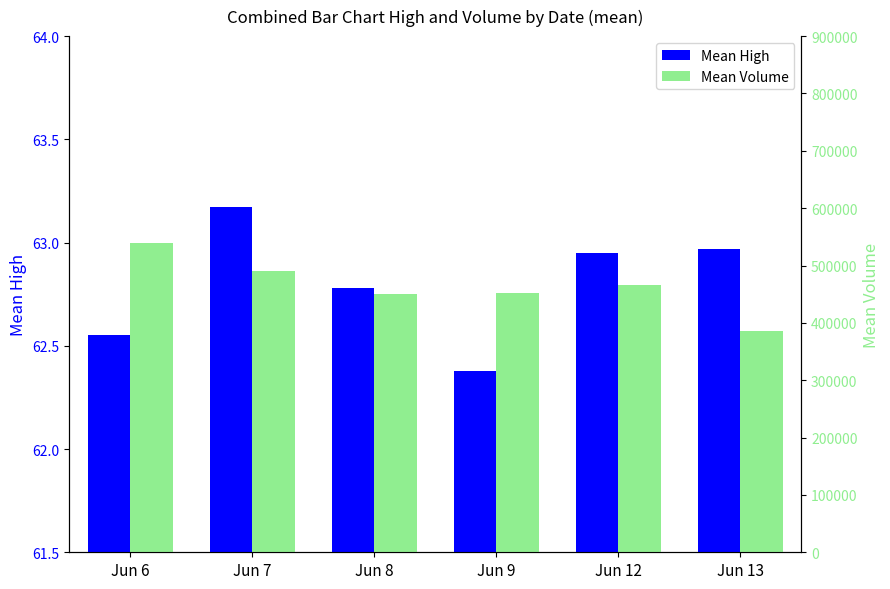

What is the total value across all series at Jun 13?

386707.0